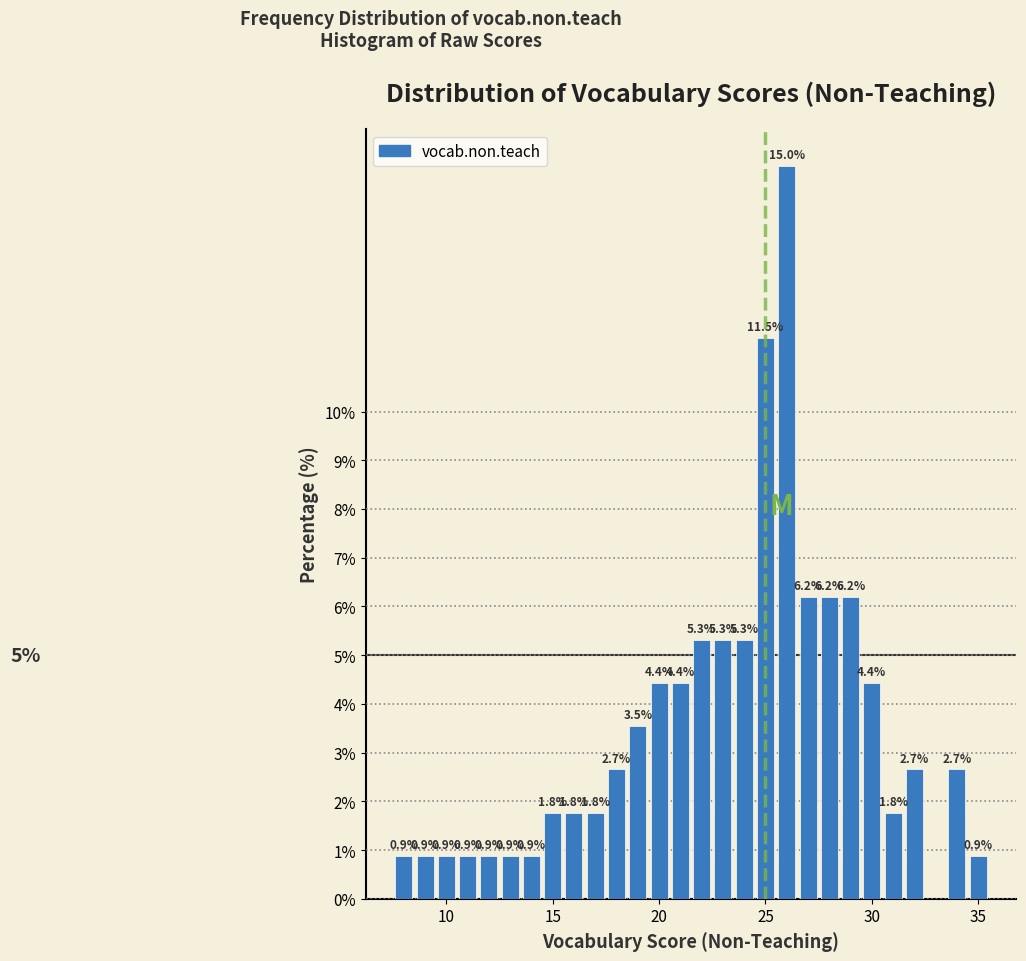

Around what value on the x-axis is the tallest bar? Give the approximate position of its centre, as read against the axis.

26.0